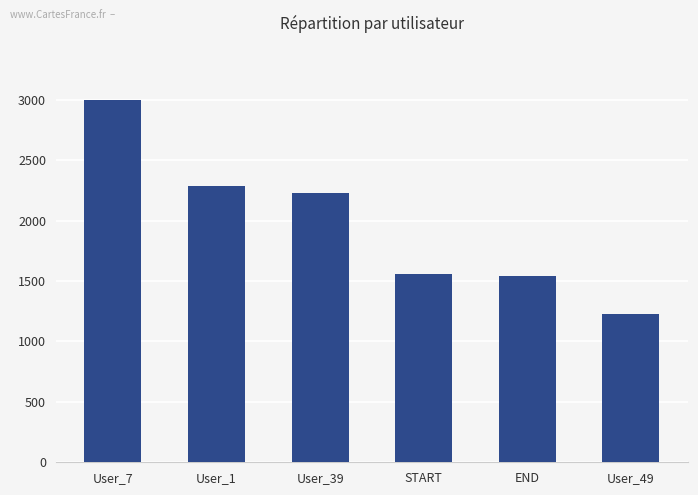

What is the average value?

1974